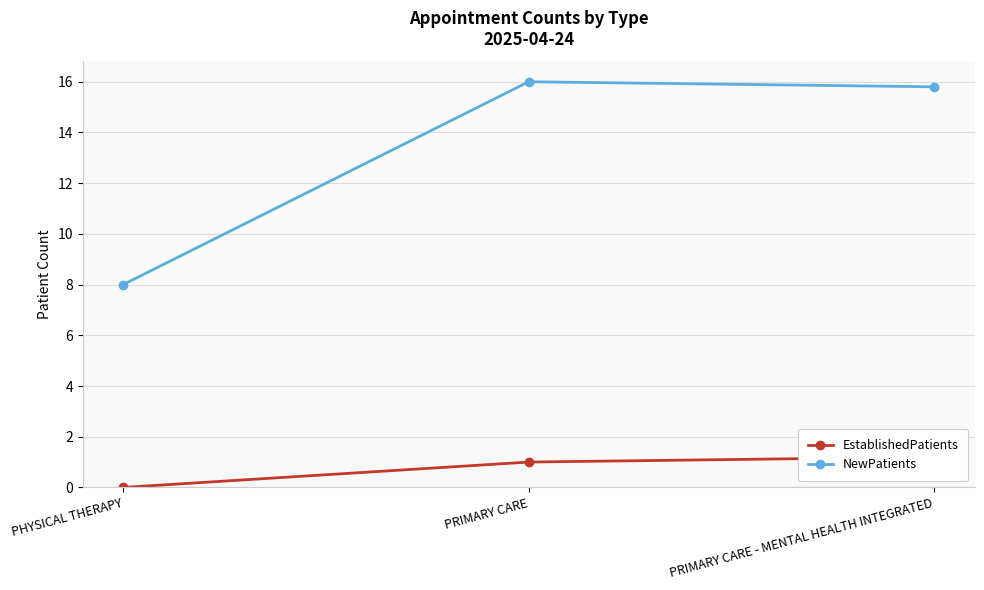

What is the label of the 1st point from the right?

PRIMARY CARE - MENTAL HEALTH INTEGRATED